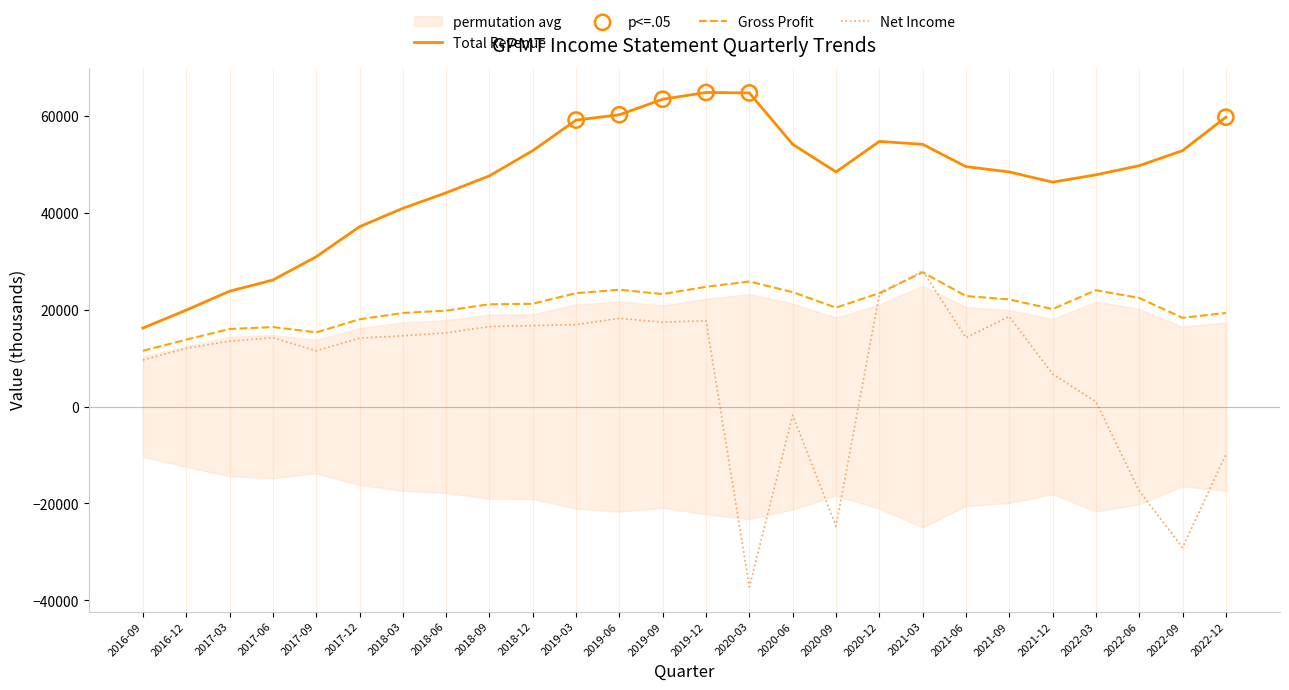

Which series has the largest Y range (max minus min)?

Net Income